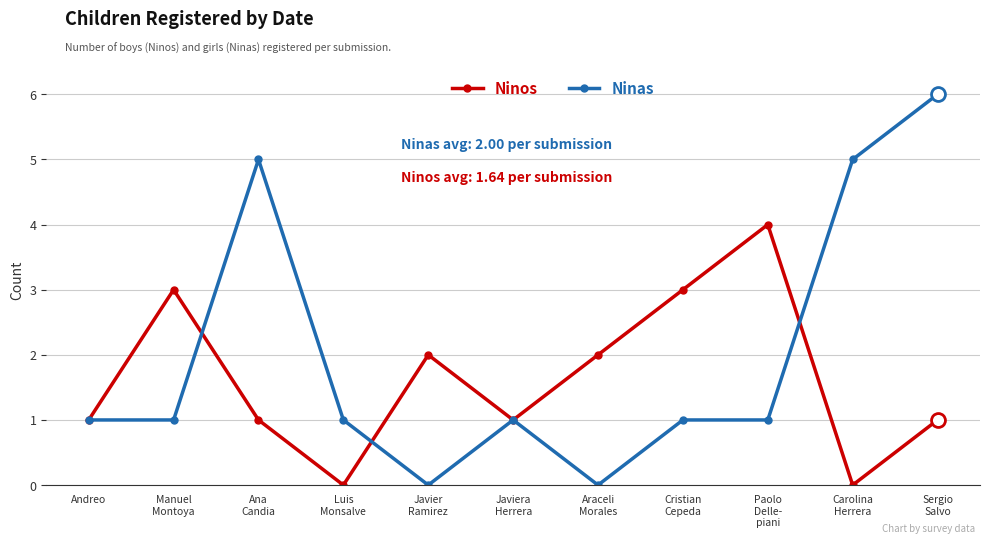

True or false: Ninos and Ninas intersect in this chart.

True